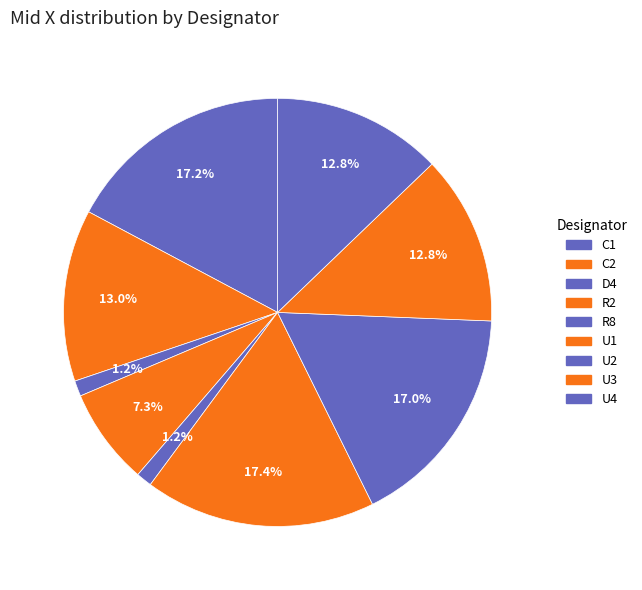

To the nearest percent, what is the difference between the largest and smallest slice percentages?

16%